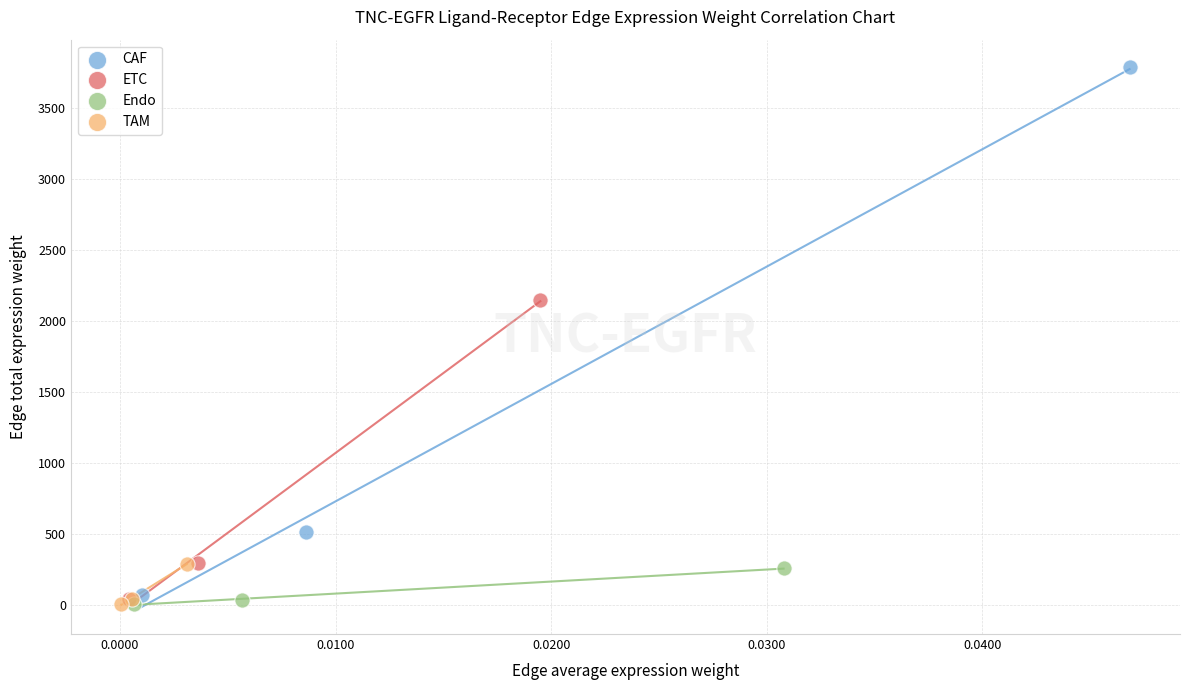

Which series has the largest Y range (max minus min)?

CAF